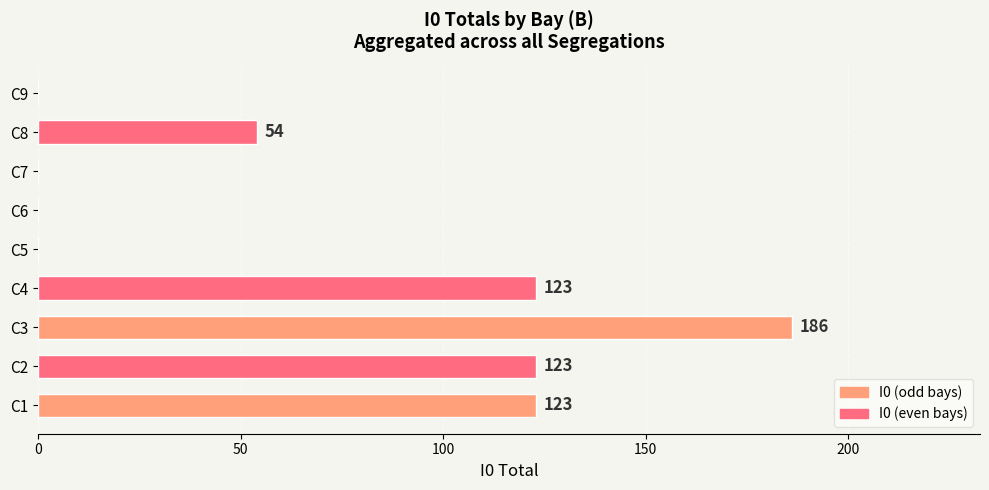

What is the change in value from C4 to C6?

-123